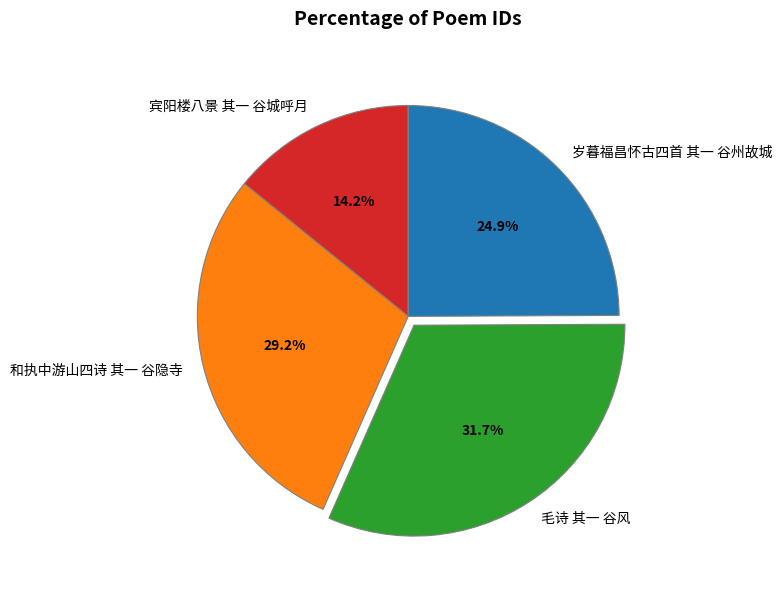

True or false: 毛诗 其一 谷风 accounts for 32% of the total.

True